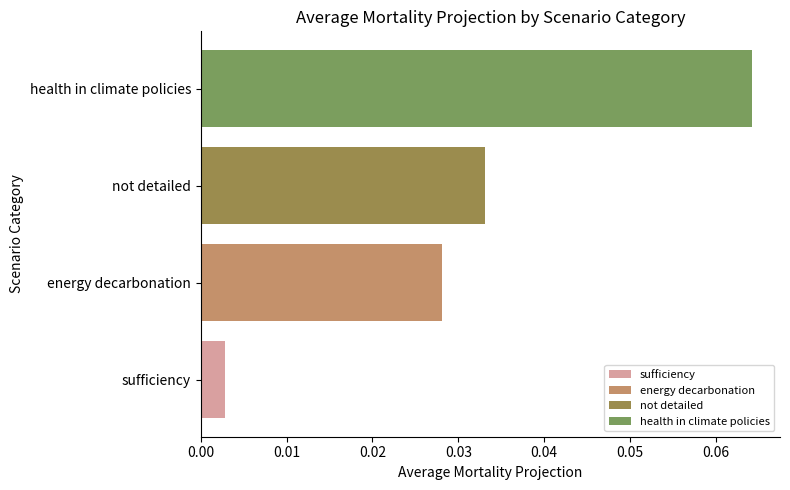

Are the bars grouped side by side (vs. stacked)?

No